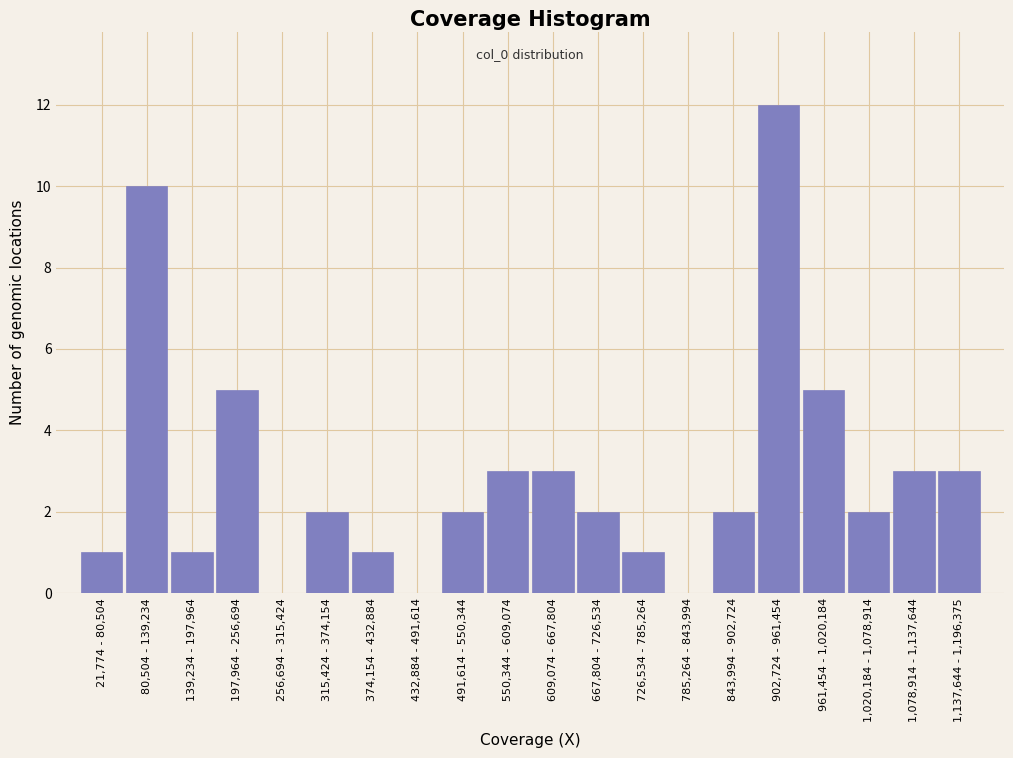

Reading left to right, extract all data points from this chart.

21,774 - 80,504=1	80,504 - 139,234=10	139,234 - 197,964=1	197,964 - 256,694=5	256,694 - 315,424=0	315,424 - 374,154=2	374,154 - 432,884=1	432,884 - 491,614=0	491,614 - 550,344=2	550,344 - 609,074=3	609,074 - 667,804=3	667,804 - 726,534=2	726,534 - 785,264=1	785,264 - 843,994=0	843,994 - 902,724=2	902,724 - 961,454=12	961,454 - 1,020,184=5	1,020,184 - 1,078,914=2	1,078,914 - 1,137,644=3	1,137,644 - 1,196,375=3